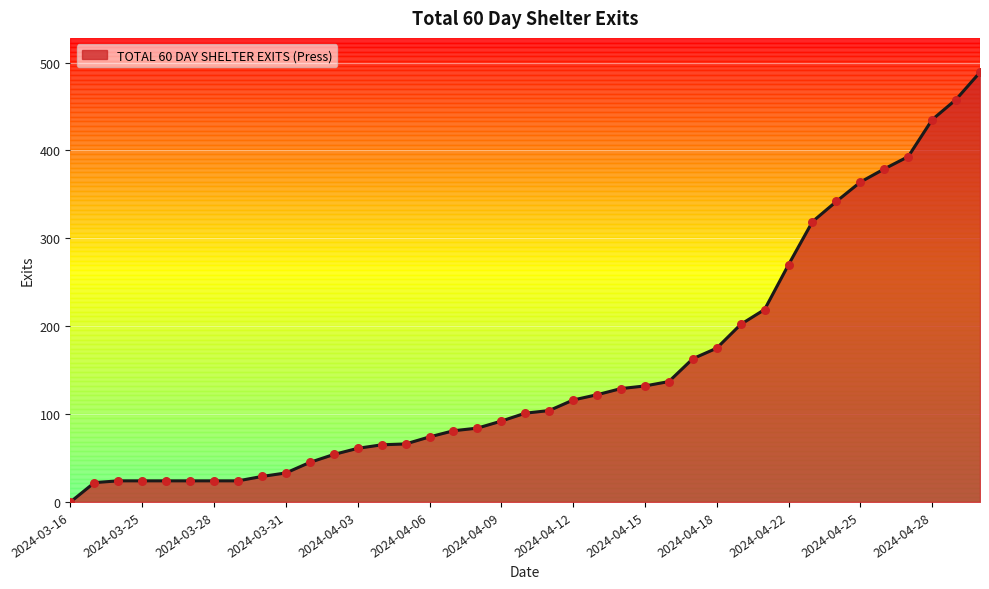

What is the maximum value shown in the chart?

489